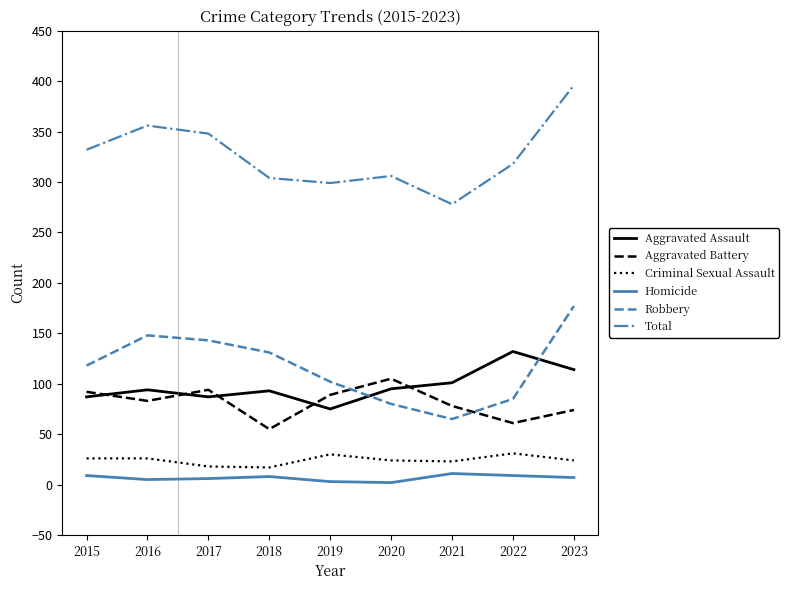

At which label is Total closest to 337?

2015